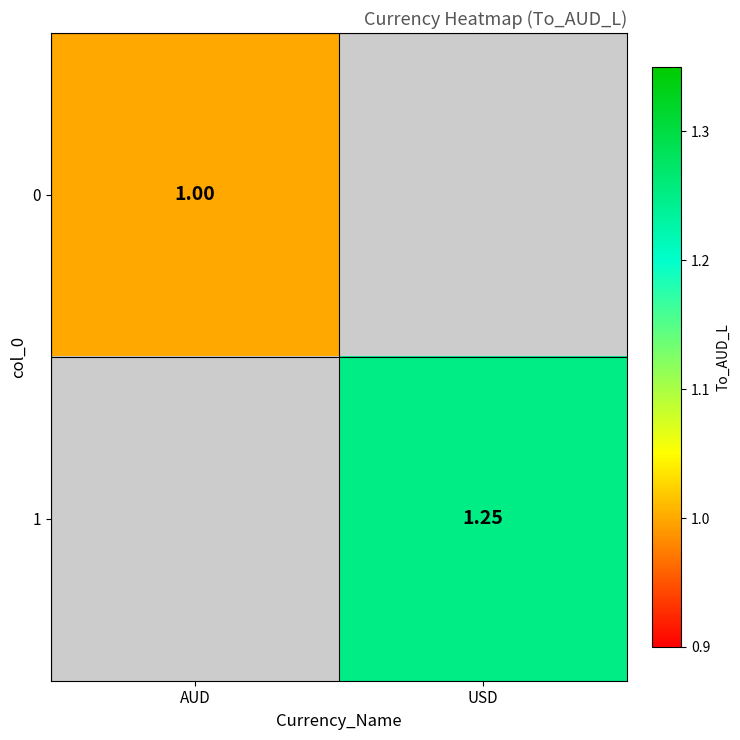

How many positive values does the 0 series have?

1